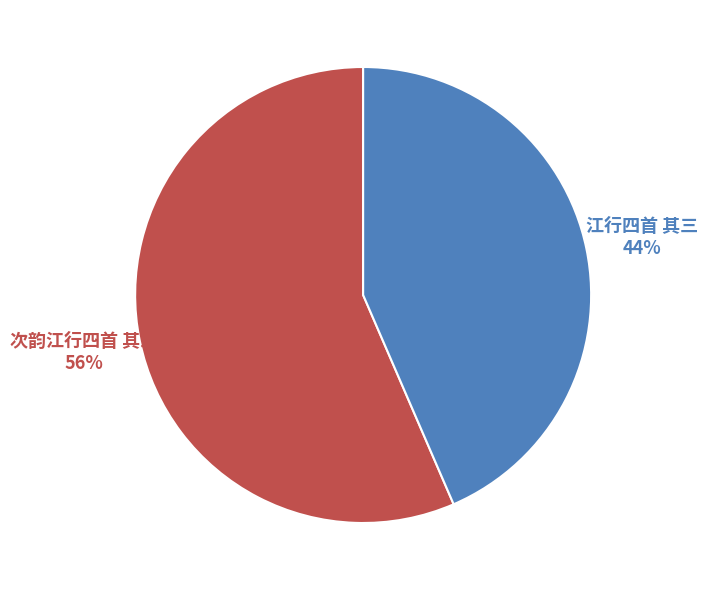

What percentage is the 次韵江行四首 其三 slice, to the nearest percent?

56%